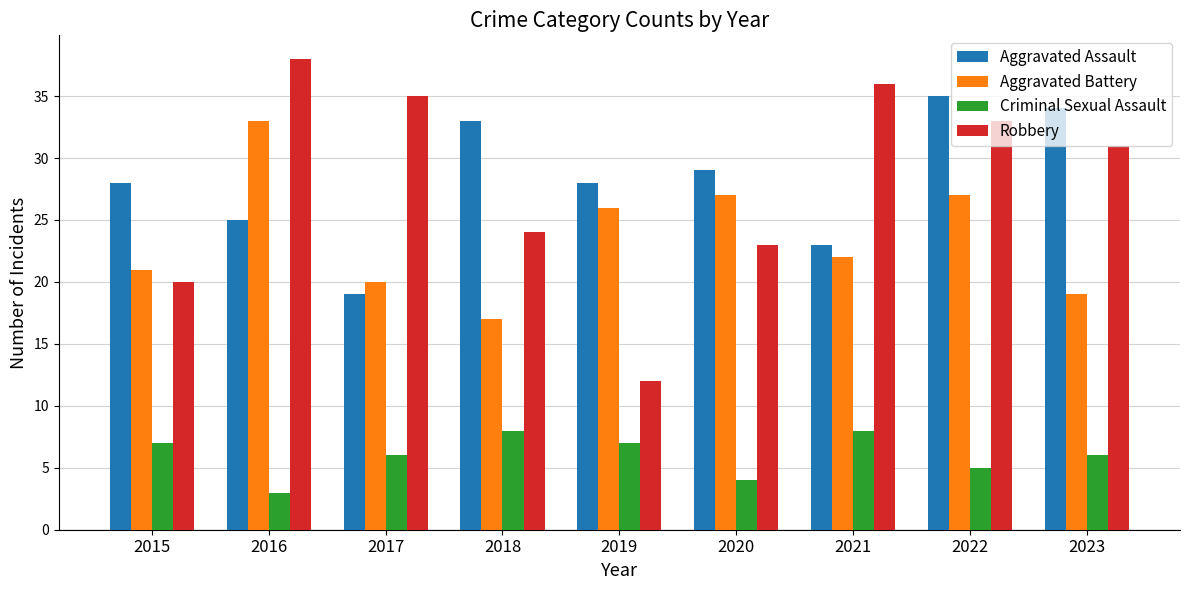

Is it true that Aggravated Assault equals 11 at 2019?

False